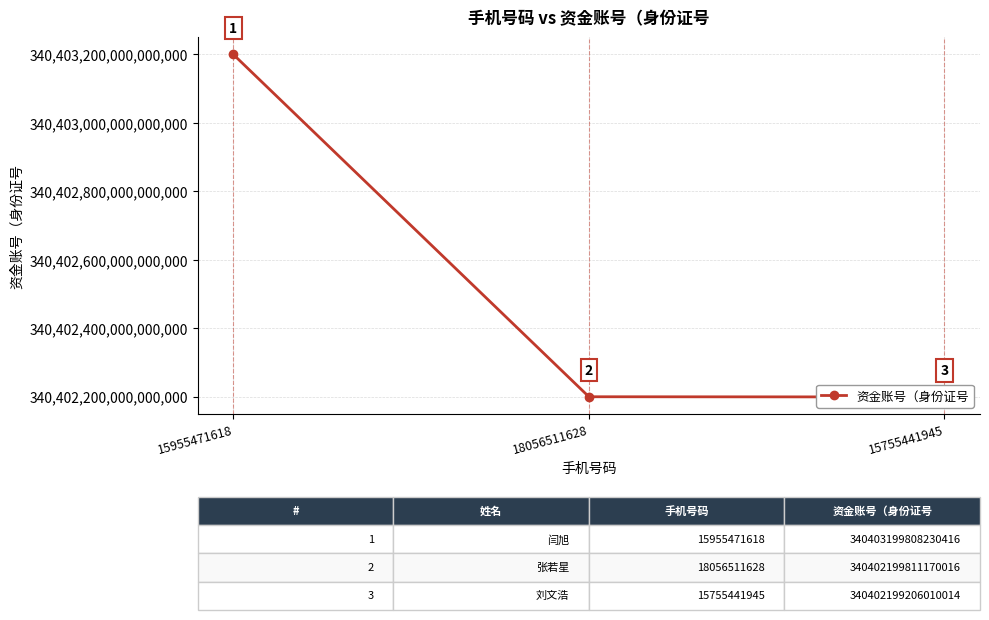

What is the label of the 1st point from the right?

15755441945